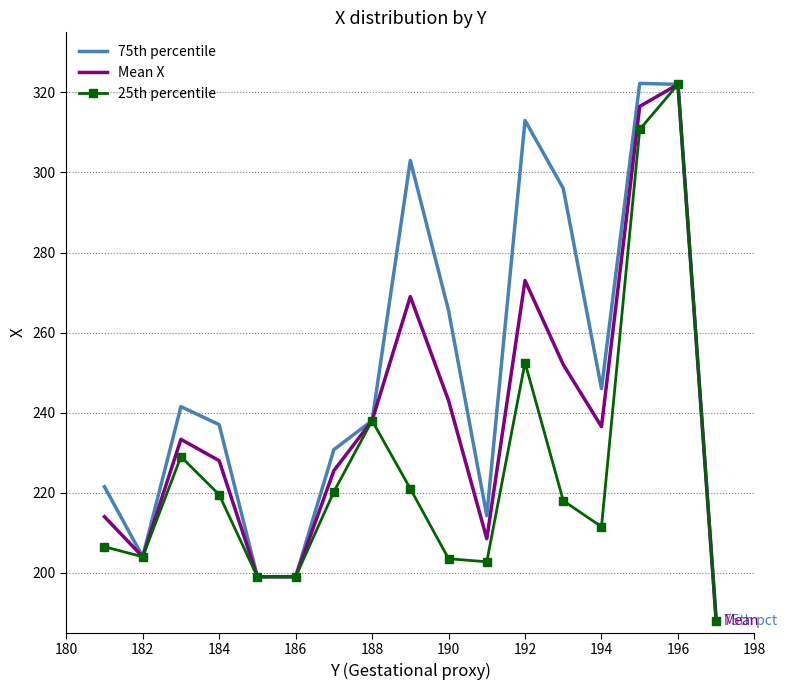

What is the lowest value of the 75th percentile series?

188.0